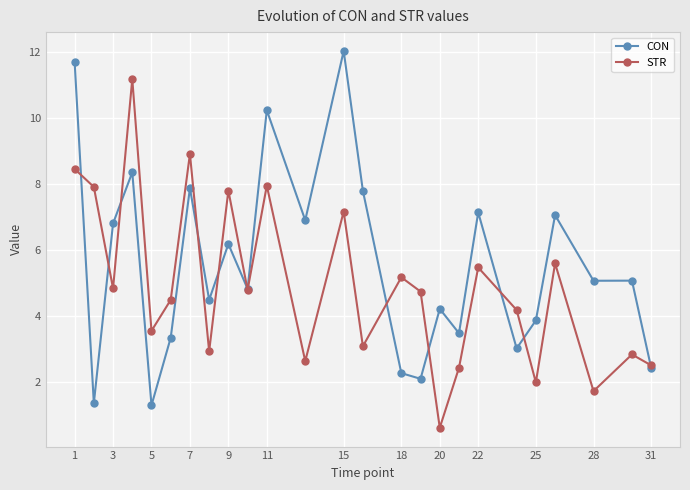

At how many categories does at least one series exceed 6?

12